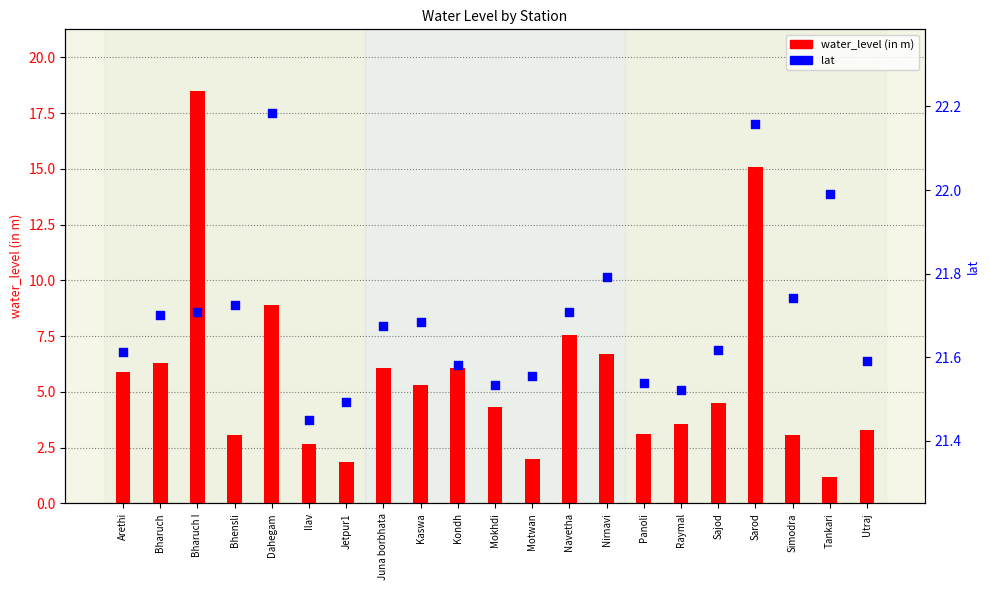

At which category is the sum across all series the highest?

Bharuch I